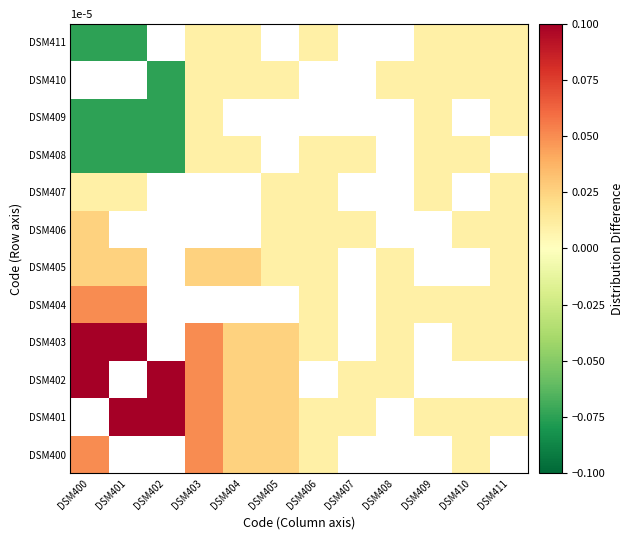

At how many categories does at least one series exceed 0?

12